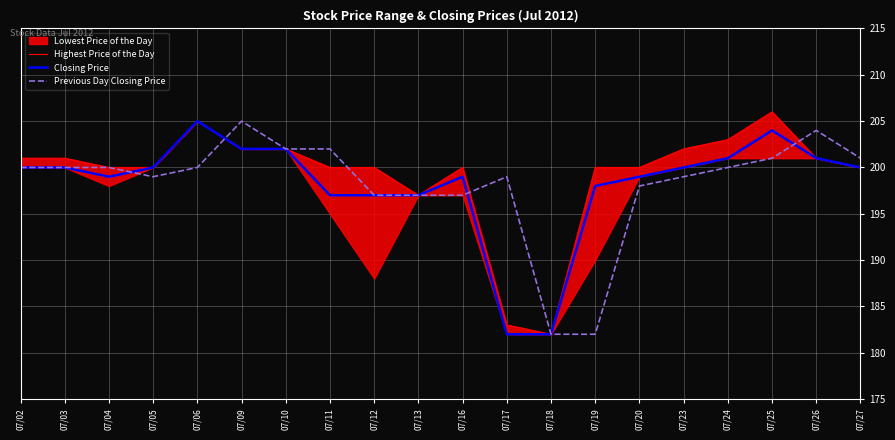

The value of Previous Day Closing Price at 07/23 is 66. True or false?

False